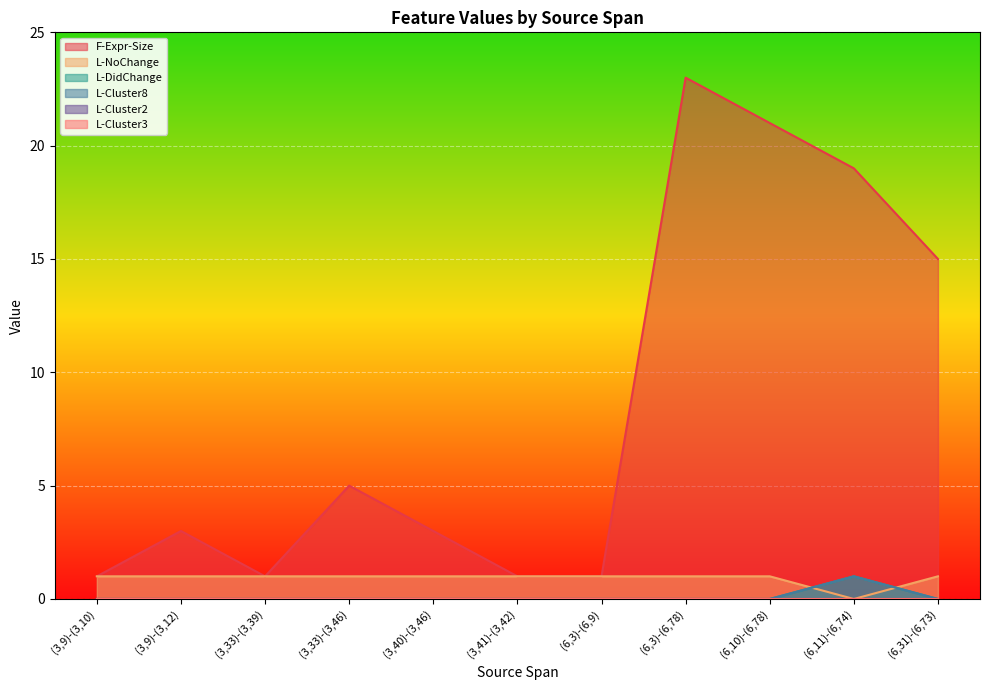

True or false: F-Expr-Size has more than 0 interior local peaks.

True